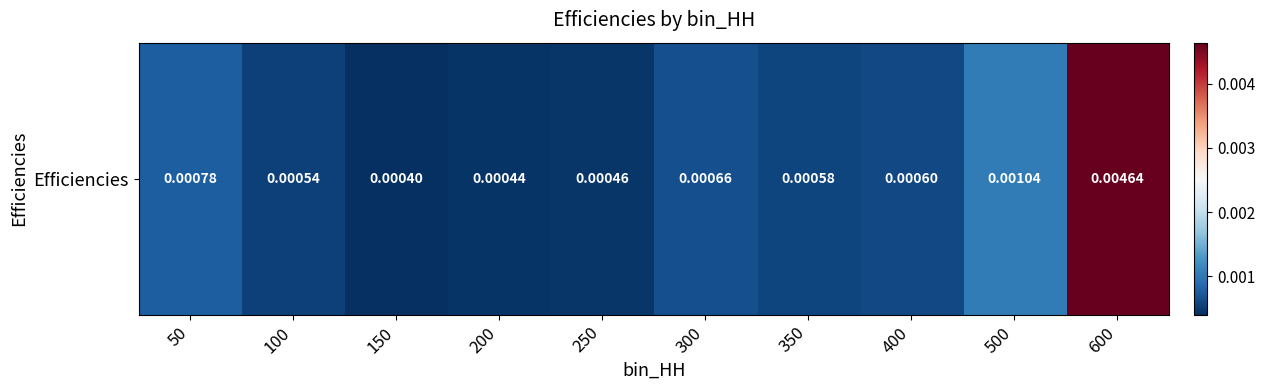

List the labels in order of value, smallest first.

150, 200, 250, 100, 350, 400, 300, 50, 500, 600